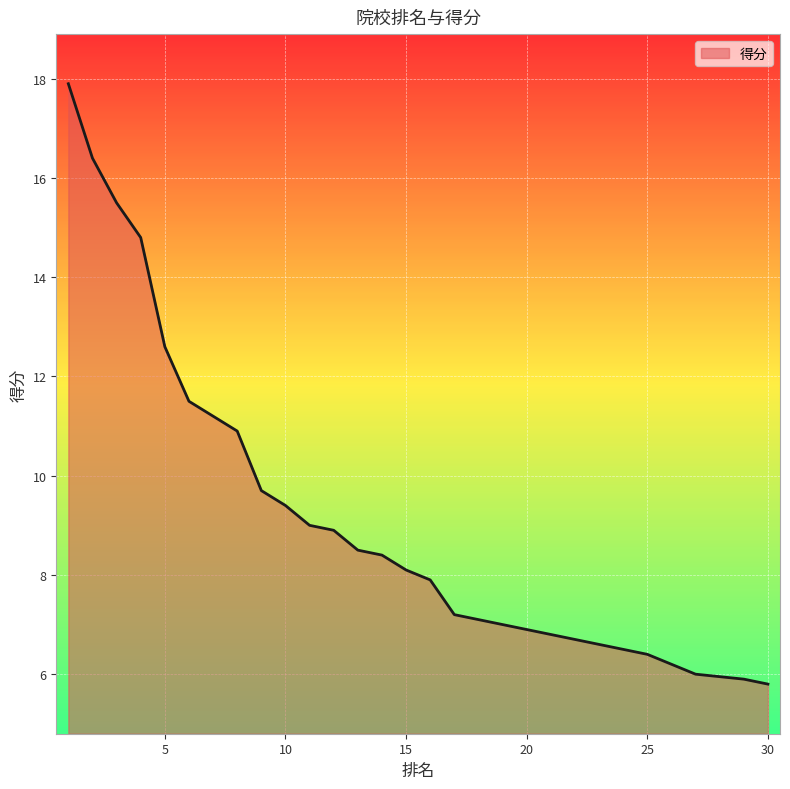

How many lines are shown in the chart?

1